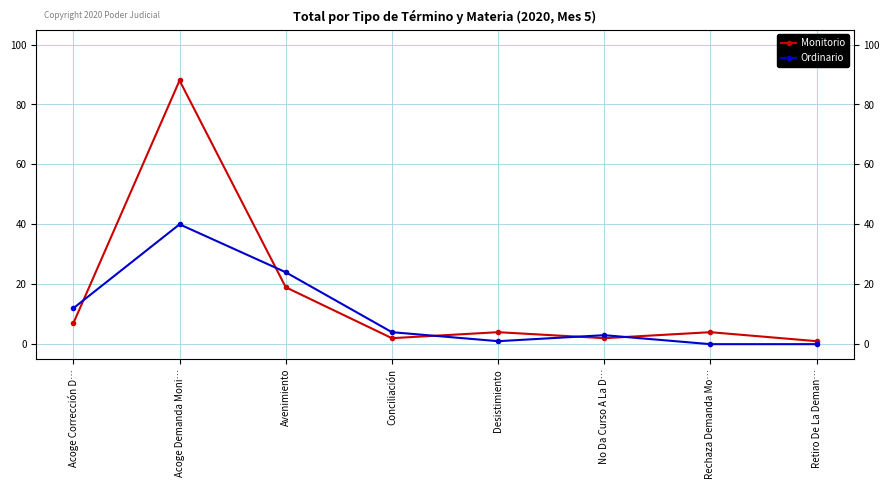

Reading left to right, extract all data points from this chart.

Monitorio: 7	88	19	2	4	2	4	1
Ordinario: 12	40	24	4	1	3	0	0